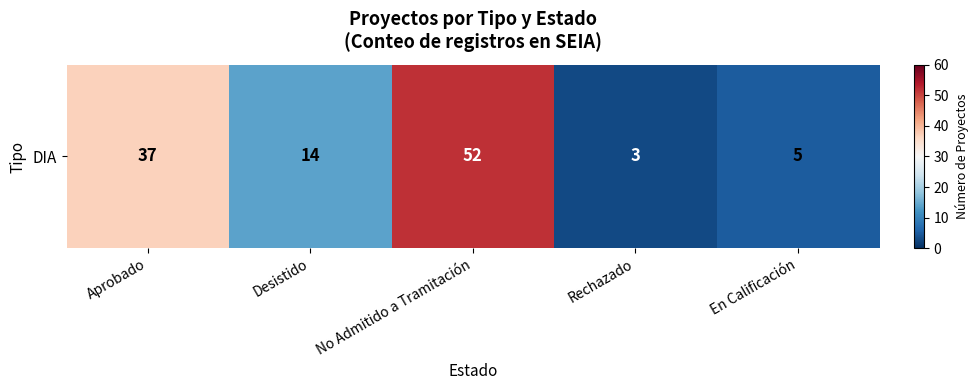

Rank the categories by value from lowest to highest.

Rechazado, En Calificación, Desistido, Aprobado, No Admitido a Tramitación